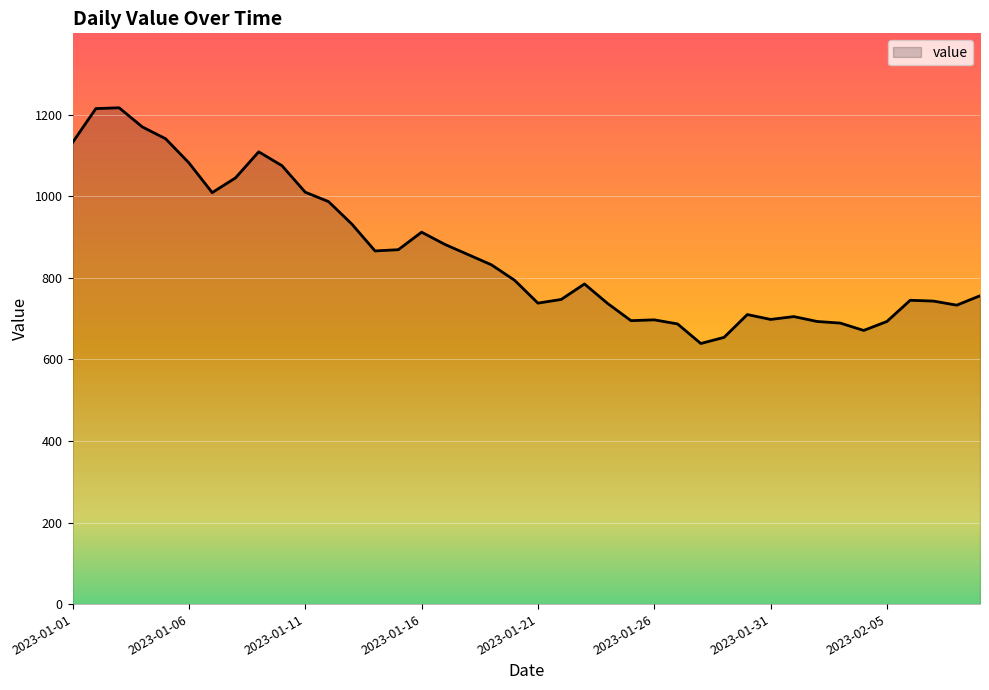

What is the greatest value displayed?

1217